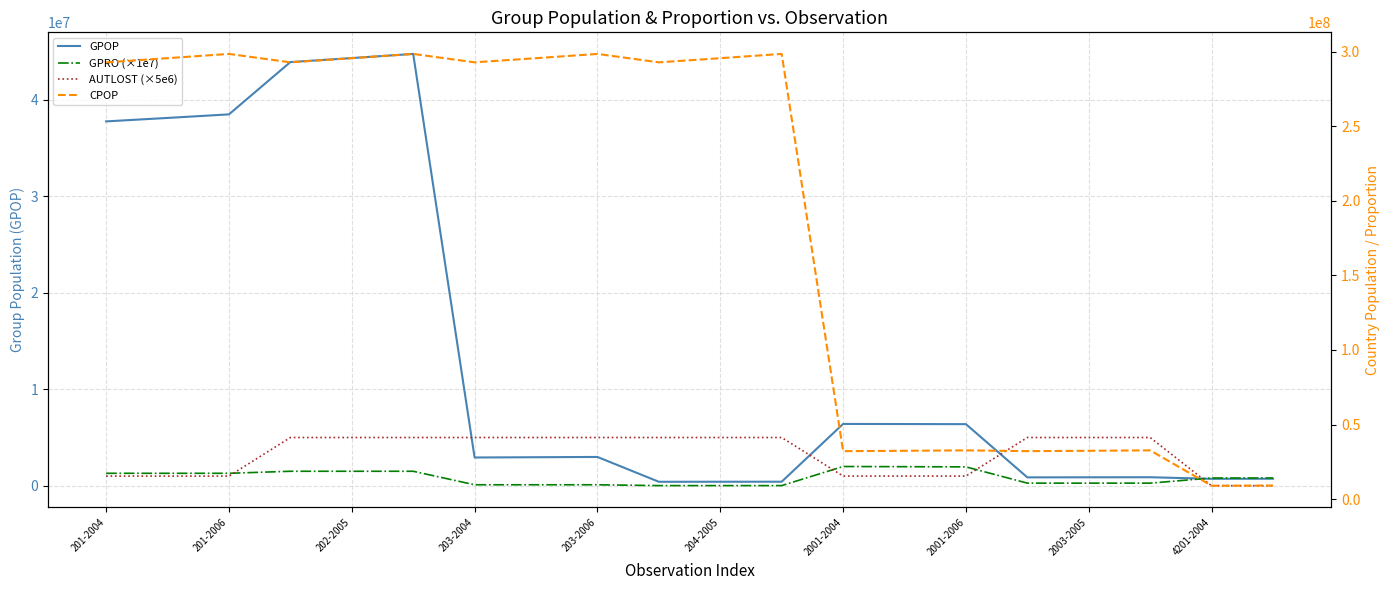

At how many categories does at least one series exceed 70366719?

12